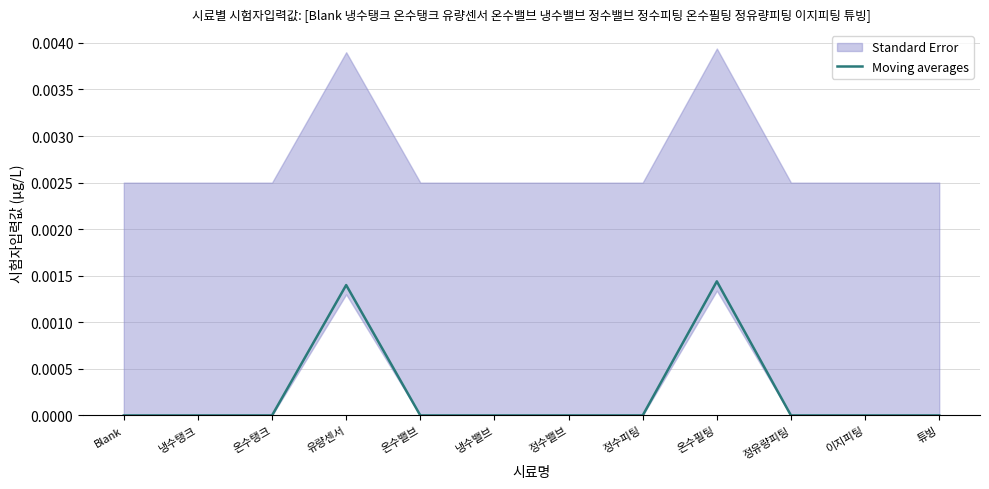

True or false: Moving averages has a value of 0.0 at 냉수밸브.

True